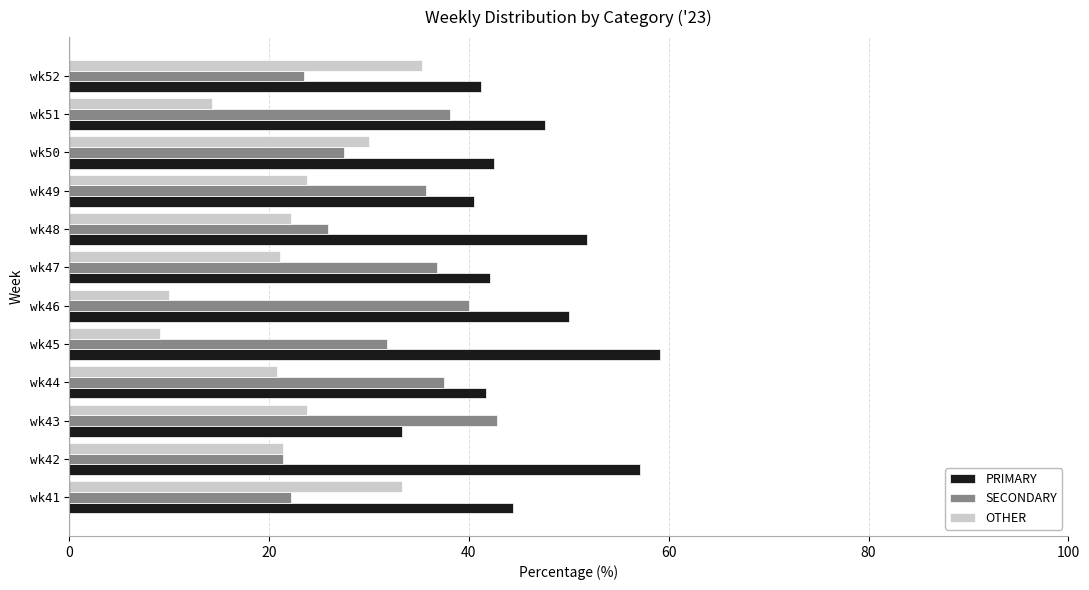

True or false: SECONDARY has a value of 51.7 at wk44.

False